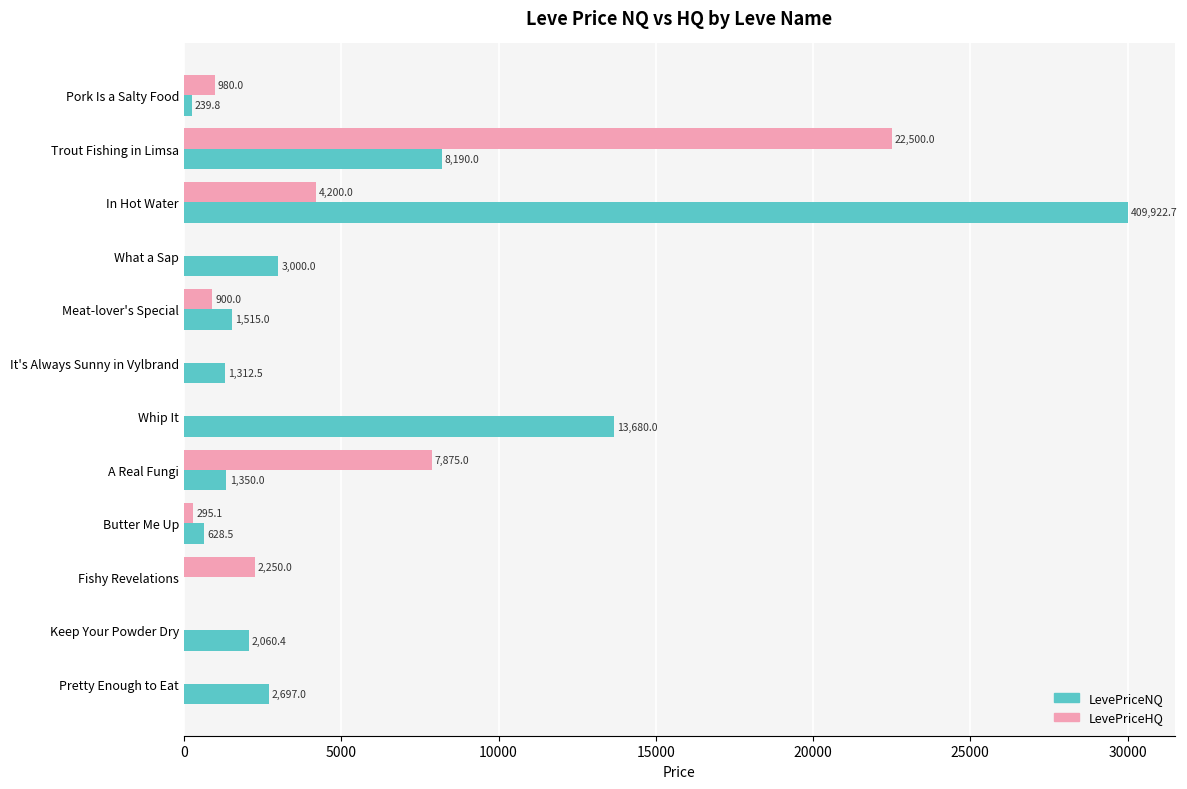

Which series changed the most between In Hot Water and Meat-lover's Special?

LevePriceNQ